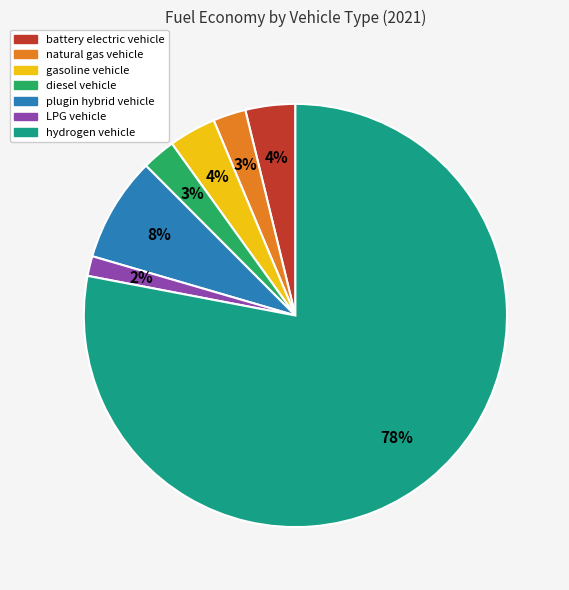

Does hydrogen vehicle represent more than half of the total?

Yes